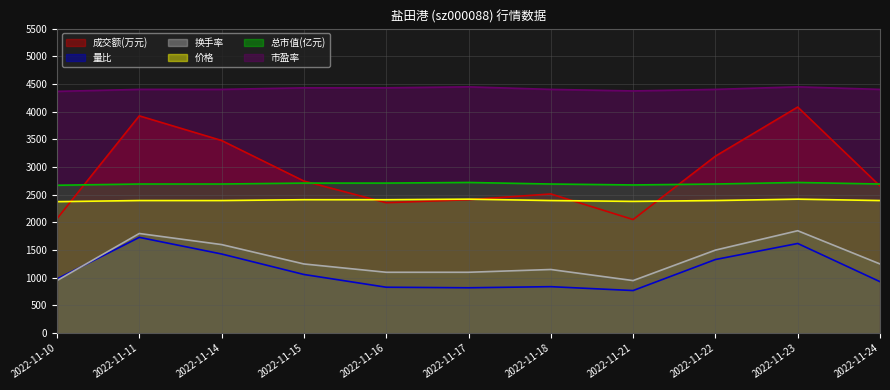

The value of 成交额(万元) at 2022-11-22 is 5534.5. True or false?

False